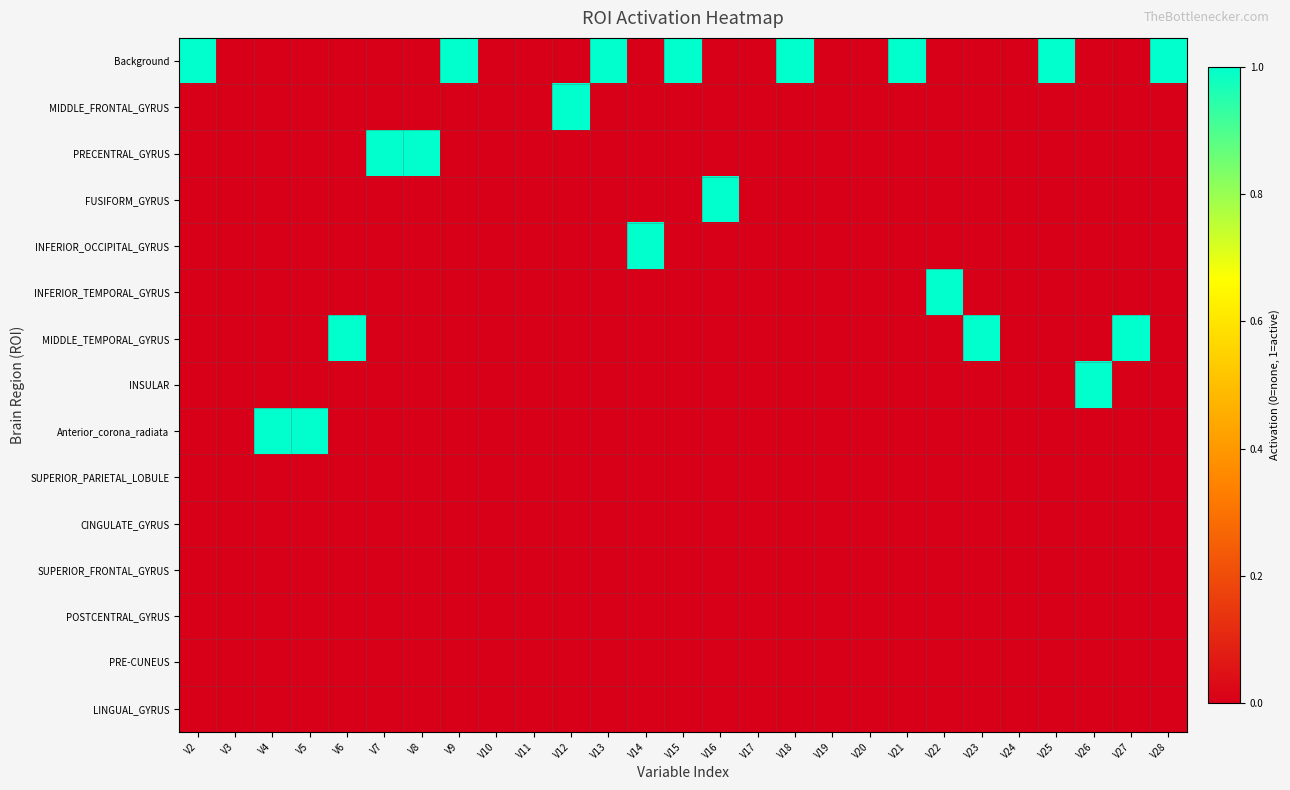

How many data points does each series have?

27